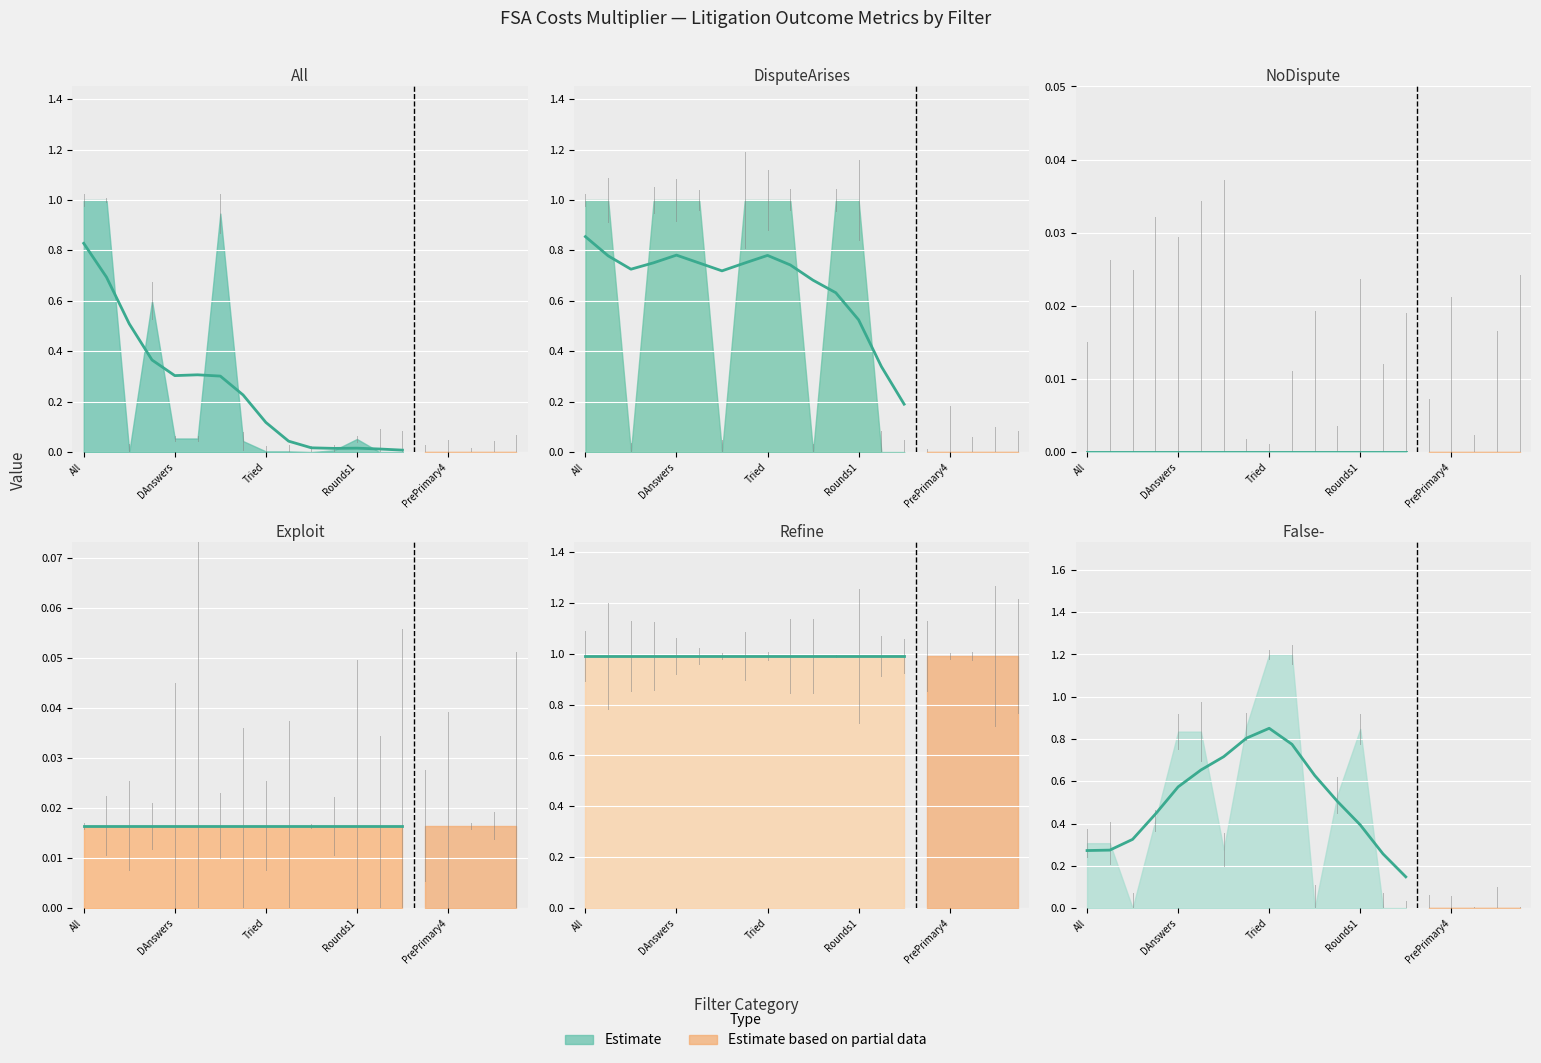

At False-, list the series in order from smallest to largest.

NoDispute, Exploit, All, False-, Refine, DisputeArises